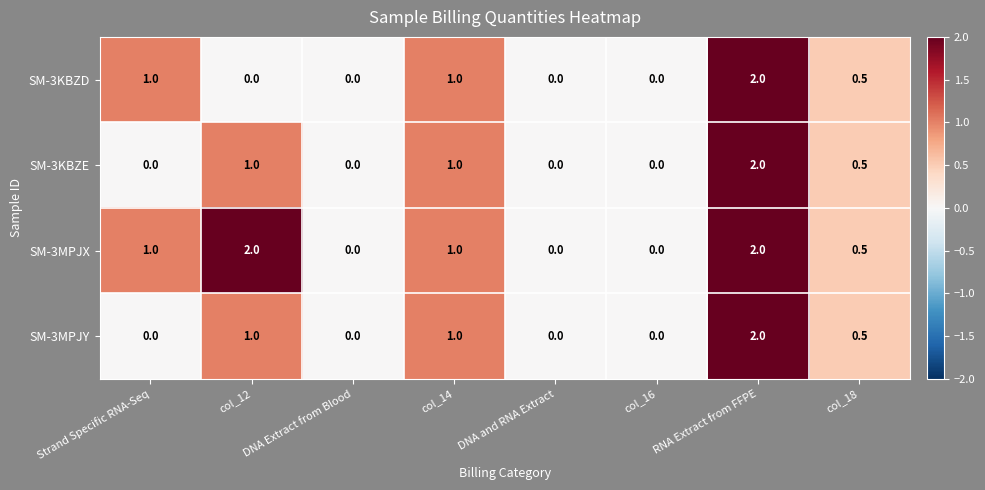

What is the difference between the SM-3MPJY values at col_14 and DNA and RNA Extract?

1.0